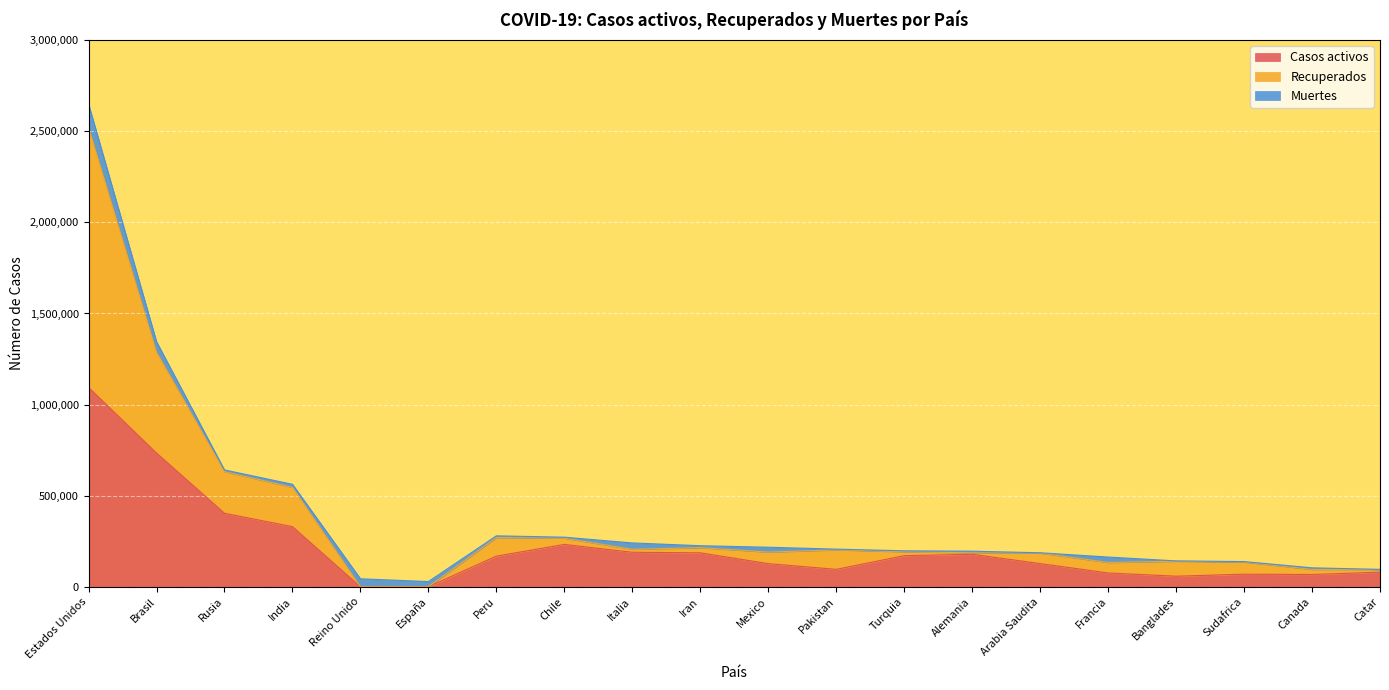

At which category is the sum across all series the highest?

Estados Unidos